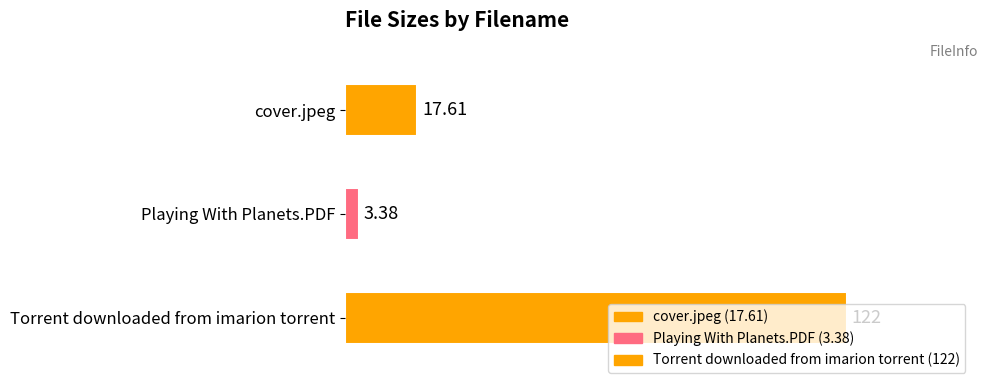

Reading left to right, what are all the values shown in this chart?

cover.jpeg=17.6	Playing With Planets.PDF=3.4	Torrent downloaded from imarion torrent=122.0